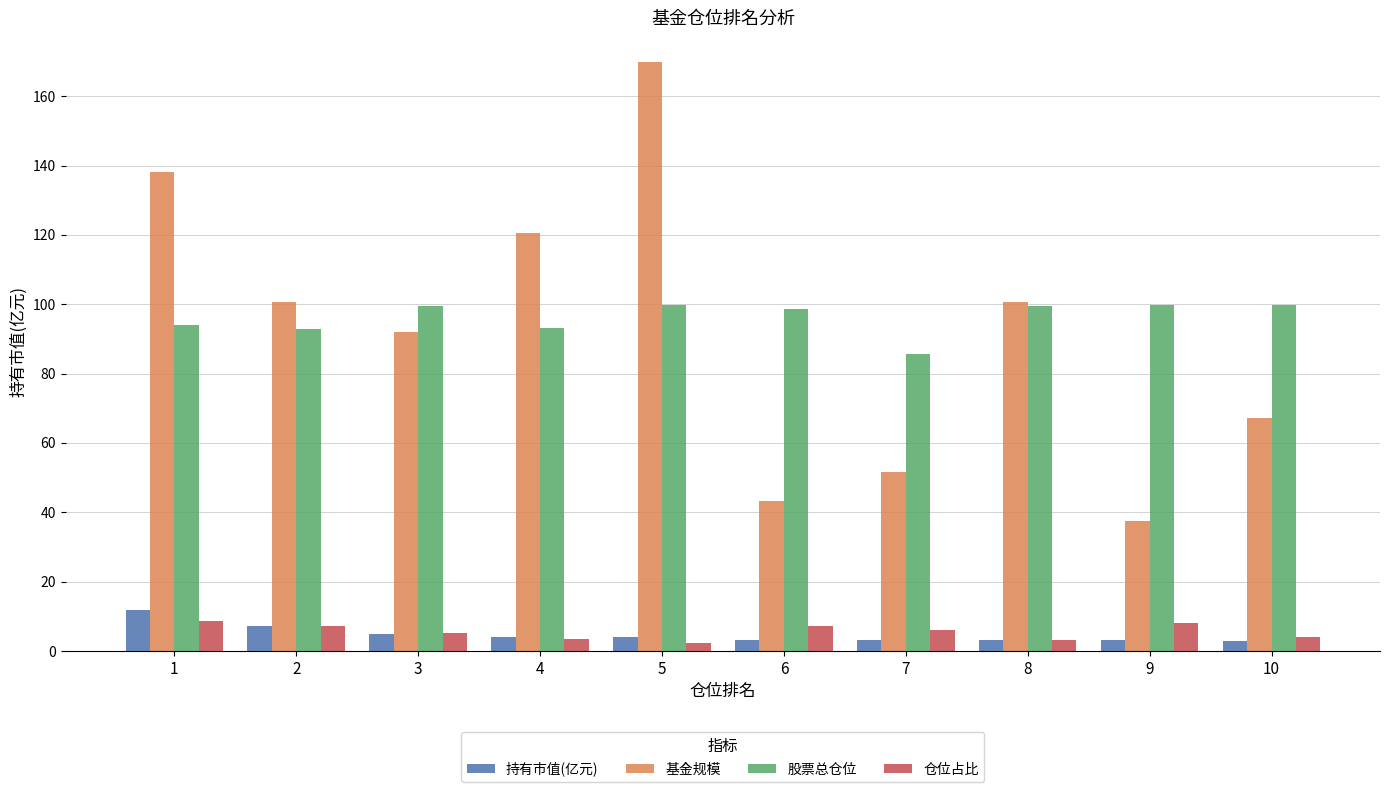

The 股票总仓位 series shows 98.5 at 6. True or false?

True